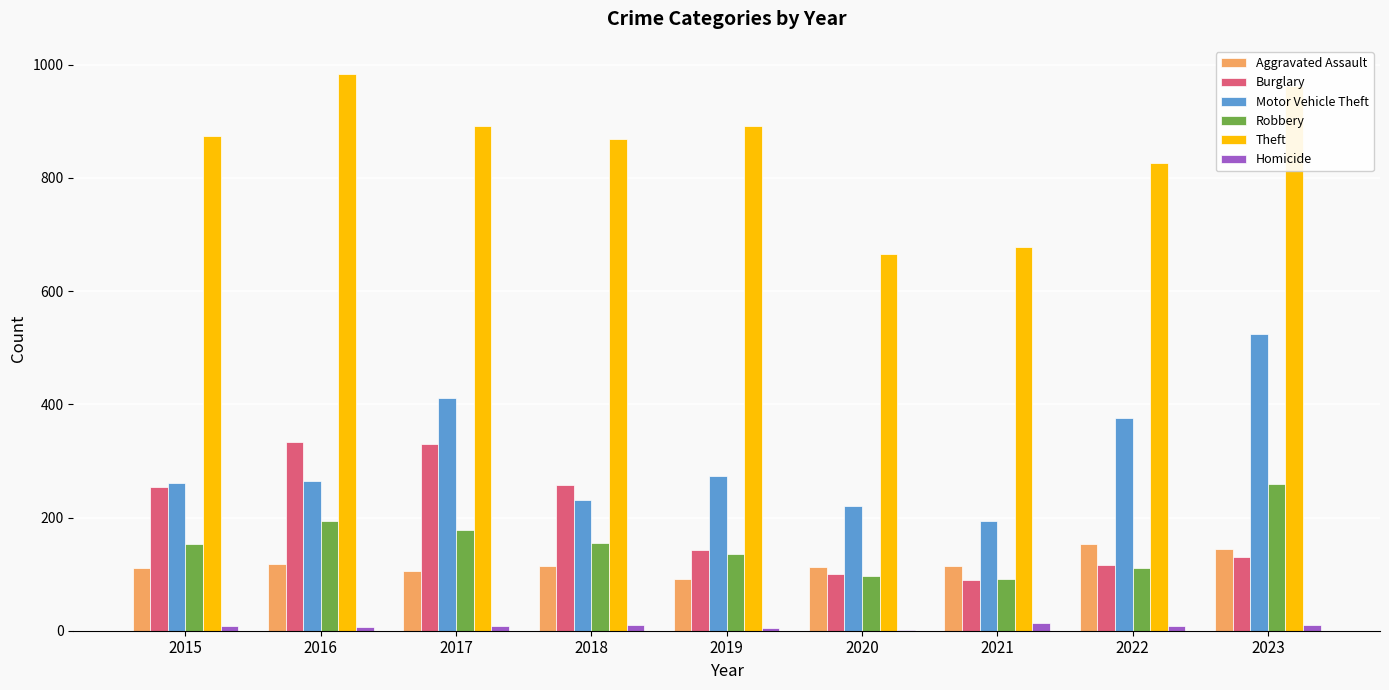

True or false: Robbery has a value of 40 at 2022.

False